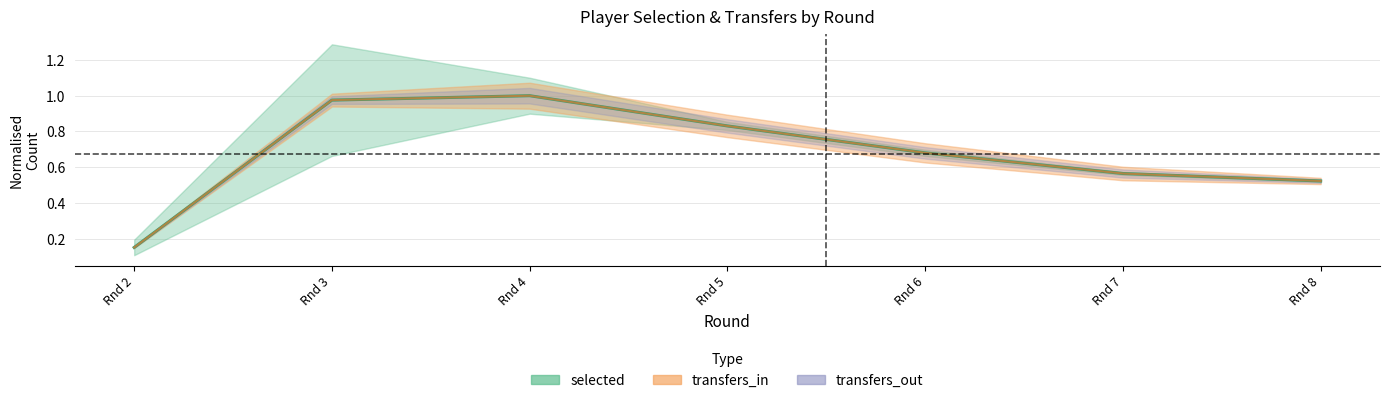

At which label does selected reach its peak?

Rnd 4